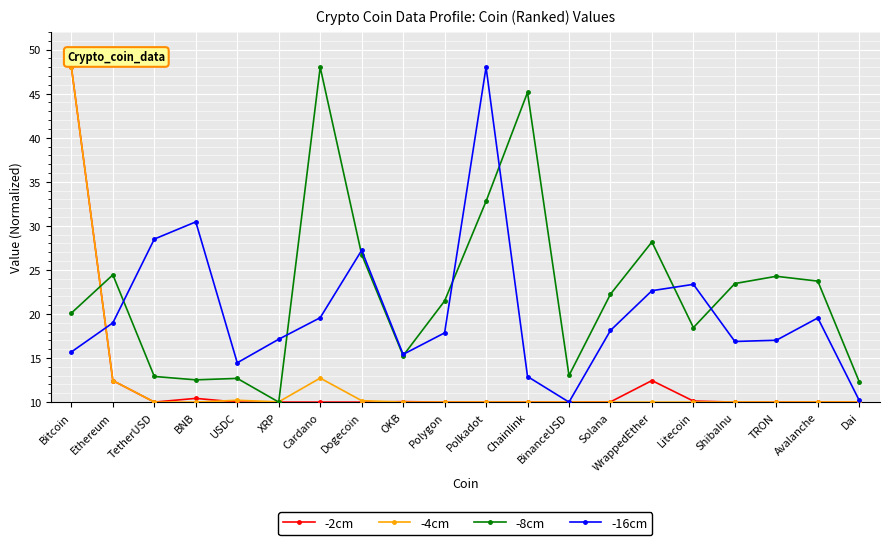

What is the difference between the highest and lowest values at BinanceUSD?

3.0